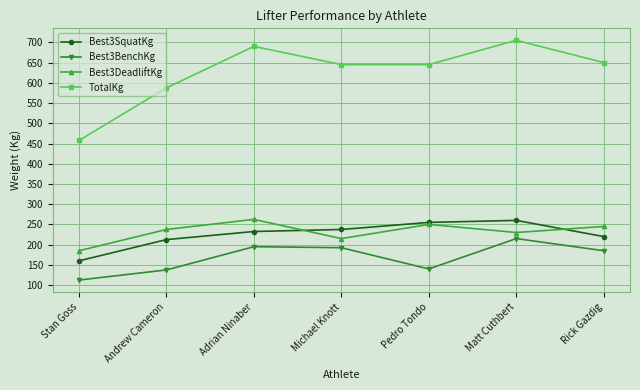

Which series has the widest spread of values?

TotalKg